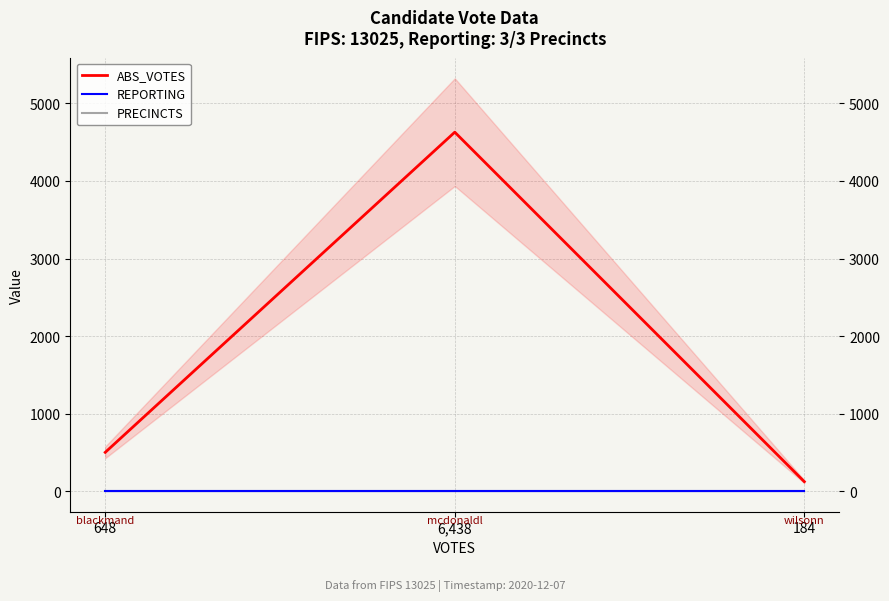

Rank the categories by ABS_VOTES value from highest to lowest.

6,438, 648, 184